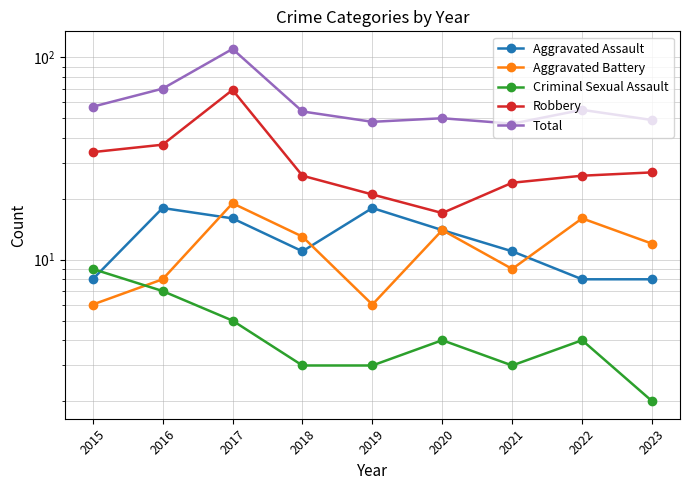

True or false: Criminal Sexual Assault and Robbery intersect in this chart.

False